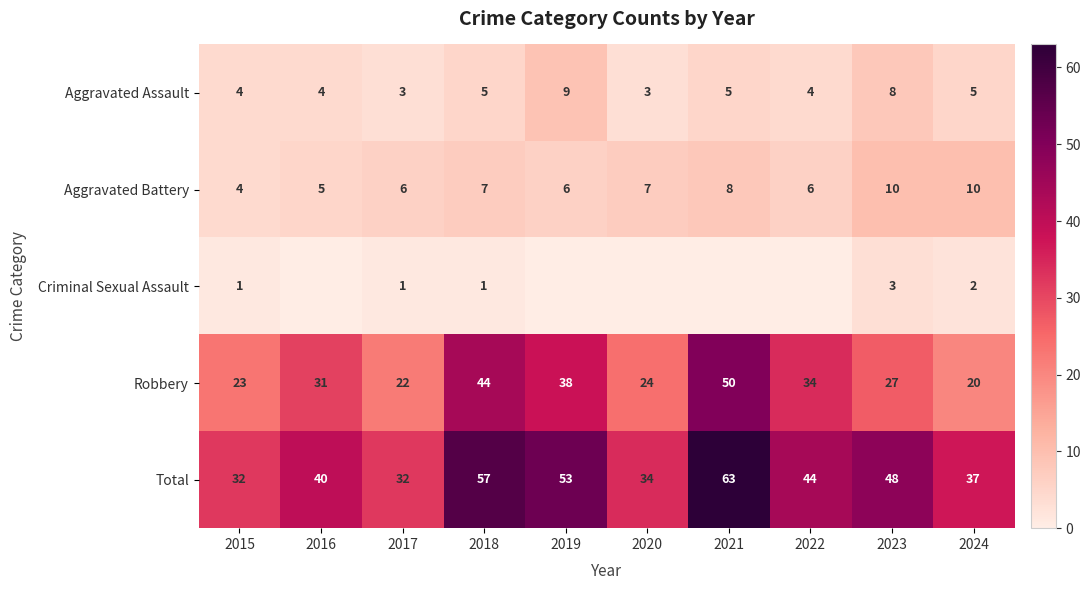

What value does the Total series have at 2018?

57